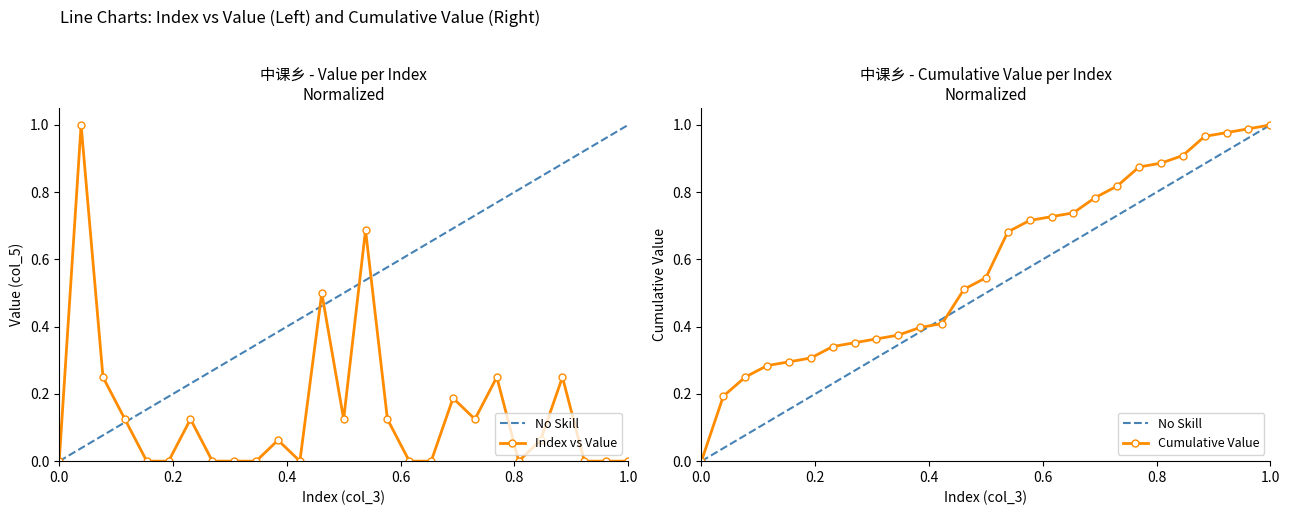

What is the maximum value for Value (col_5)?

1.0